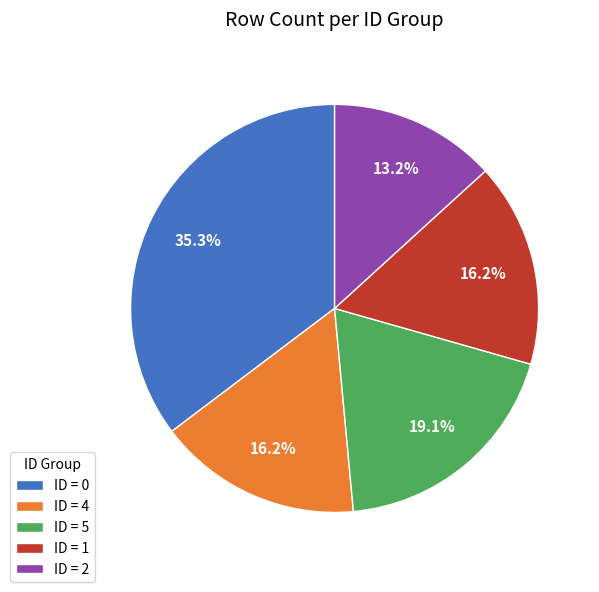

Is there any slice that represents more than half of the pie?

No